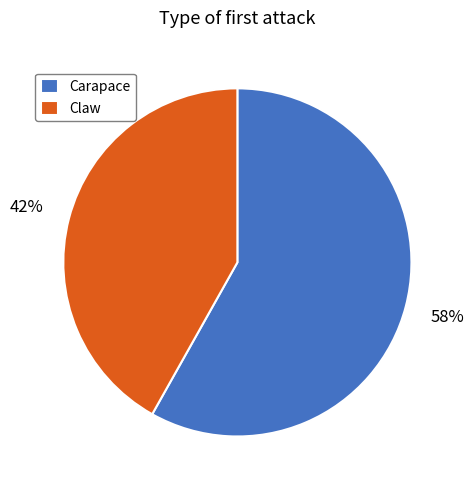

Does Carapace account for over 50% of the chart?

Yes